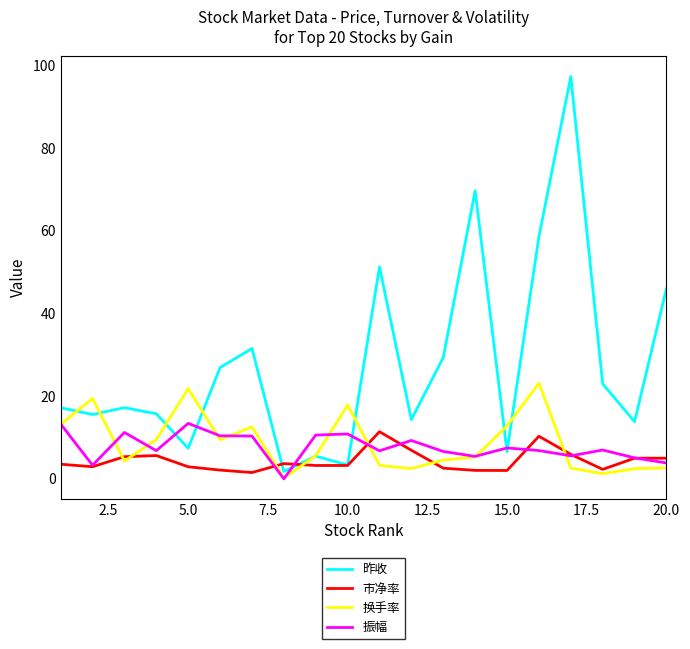

Which series has the largest range (max minus min)?

昨收